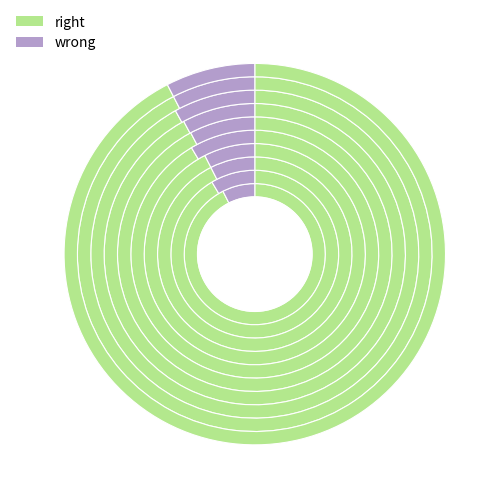

The 9 slice represents 11% of the pie. True or false?

True